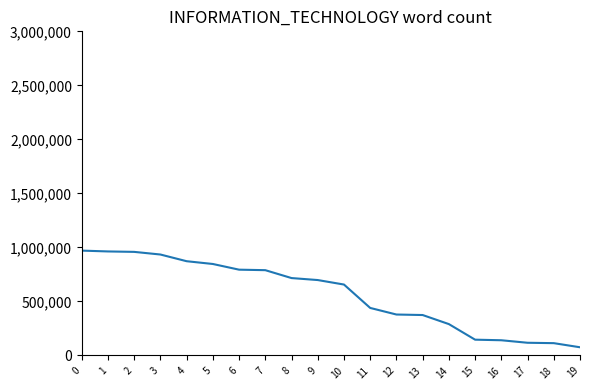

What is the difference between the maximum and minimum values?

894710